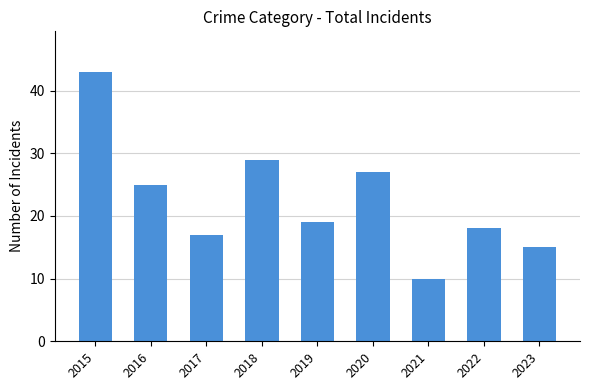

What is the ratio of the value at 2020 to the value at 2019?

1.4